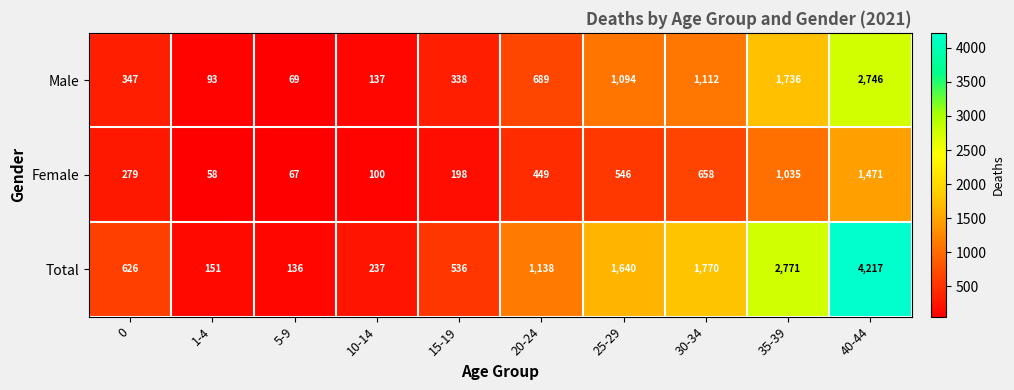

At which label is Female closest to 764?

30-34